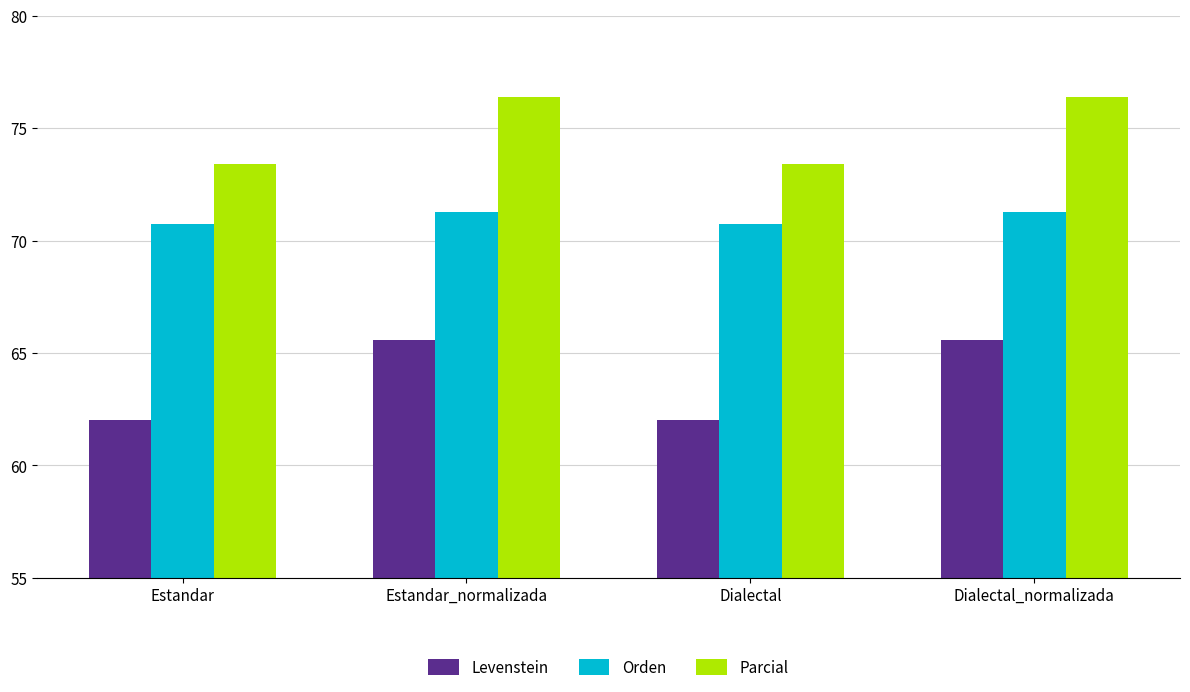

What is the difference between the highest and lowest values at Dialectal_normalizada?

10.8